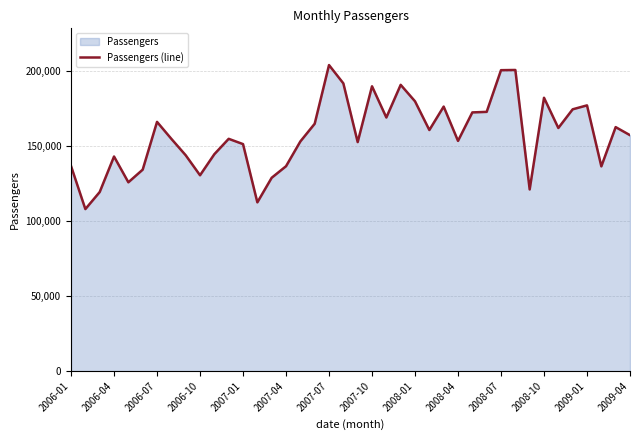

True or false: the data shows 247910 at 2007-10.

False